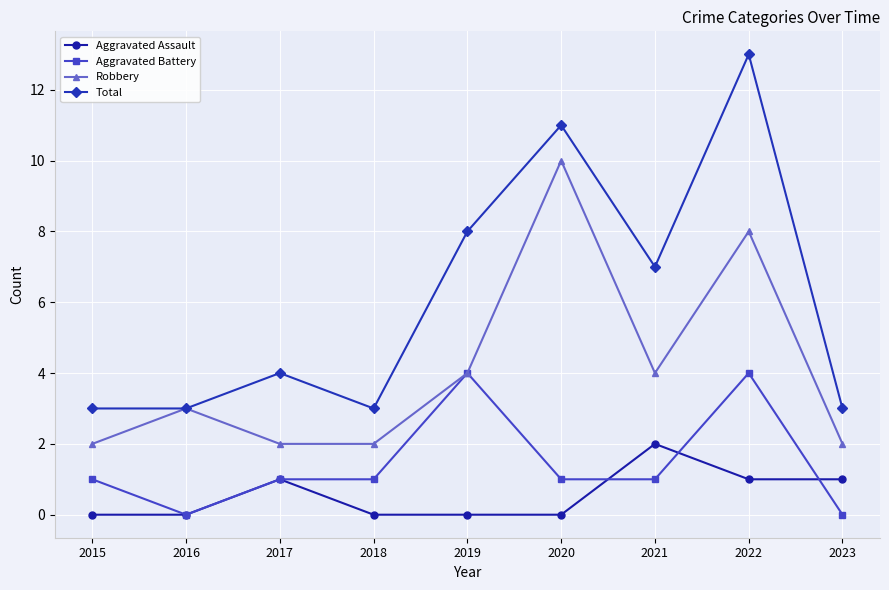

How many data points does each series have?

9